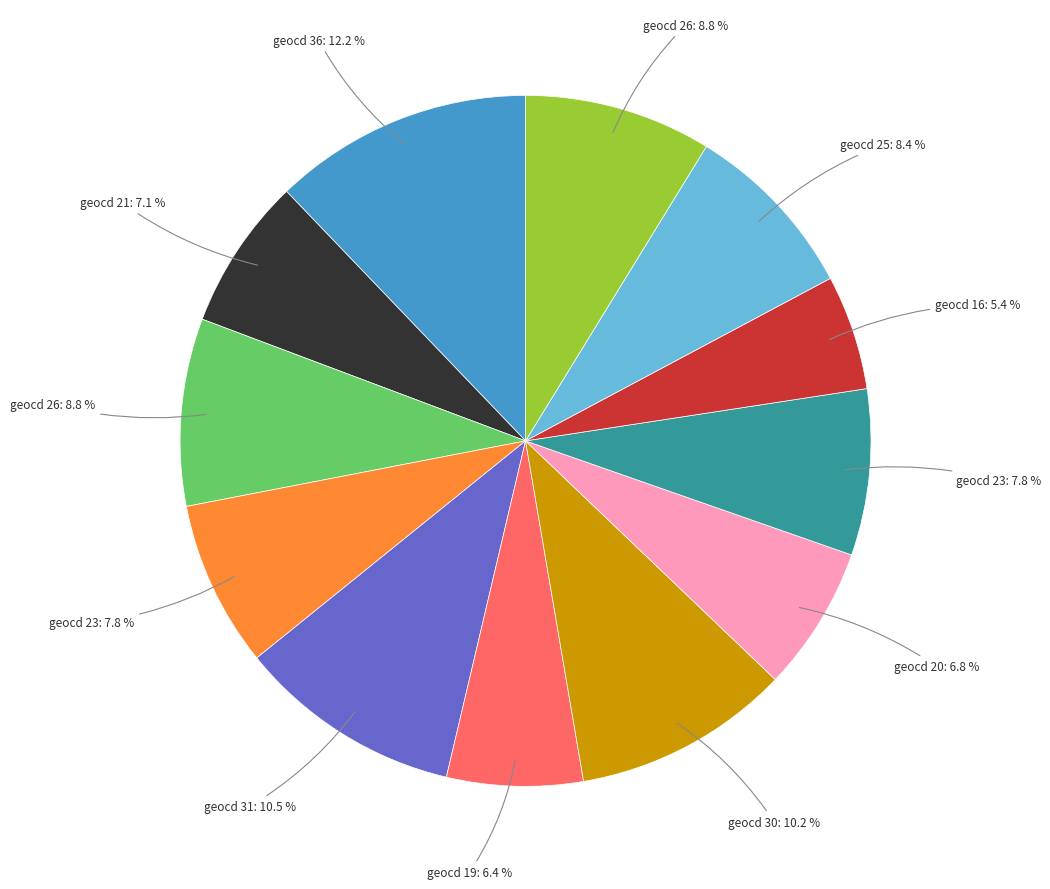

Is there any slice that represents more than half of the pie?

No